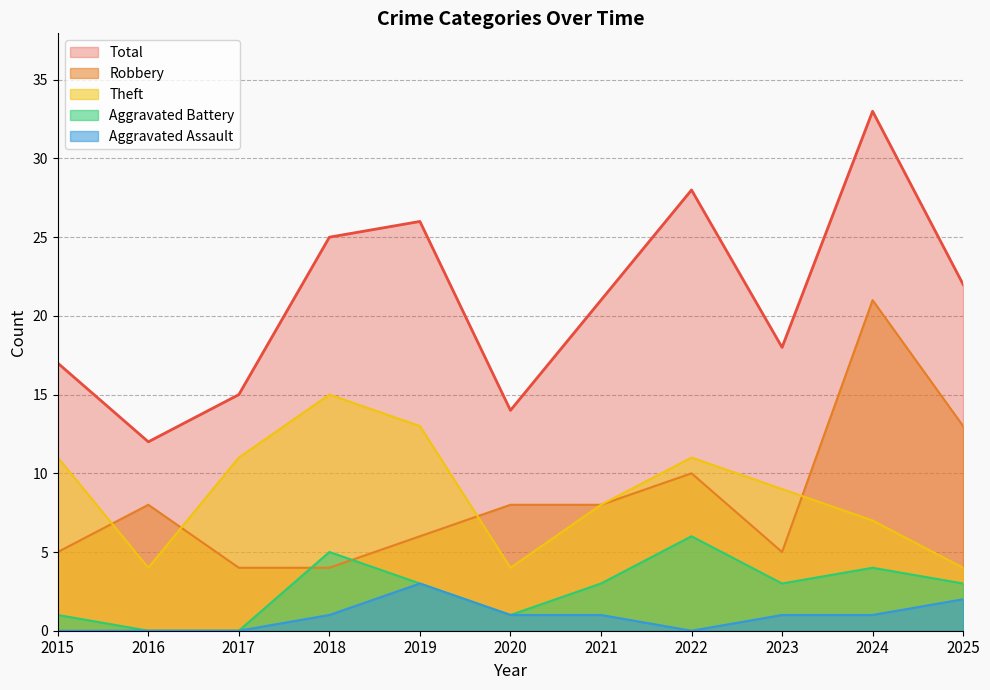

What is the highest value of the Aggravated Battery series?

6